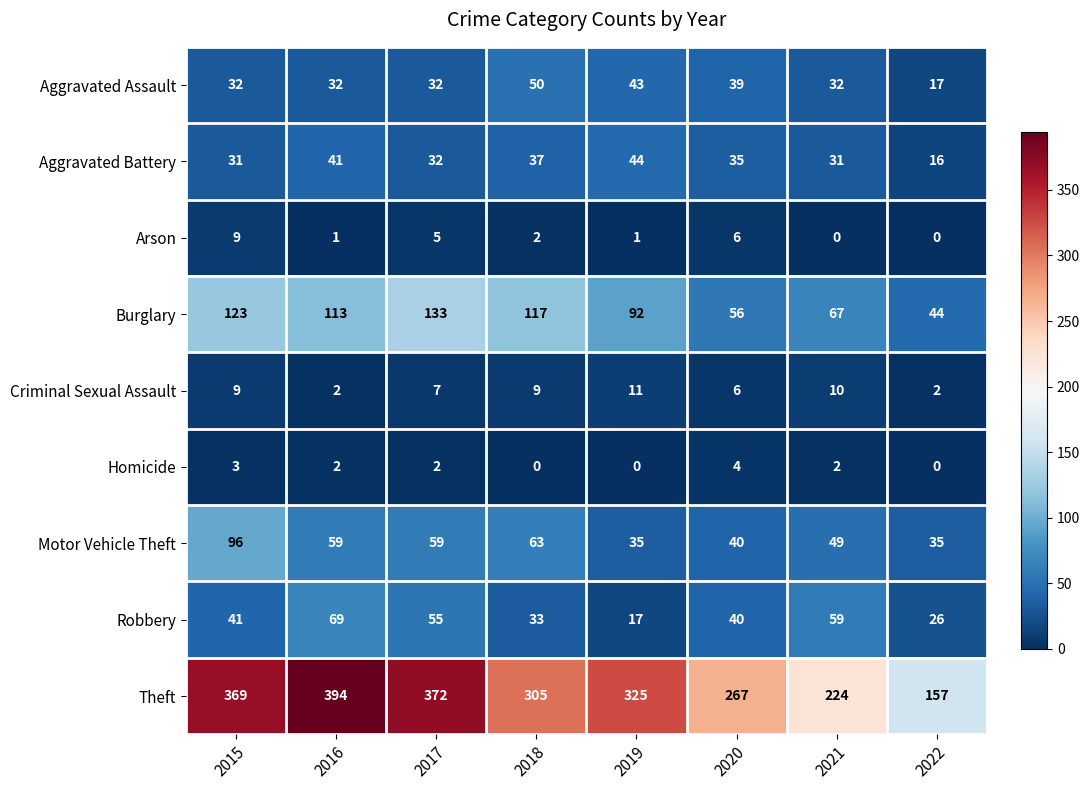

Is the value of Homicide at 2019 greater than the value of Burglary at 2017?

No